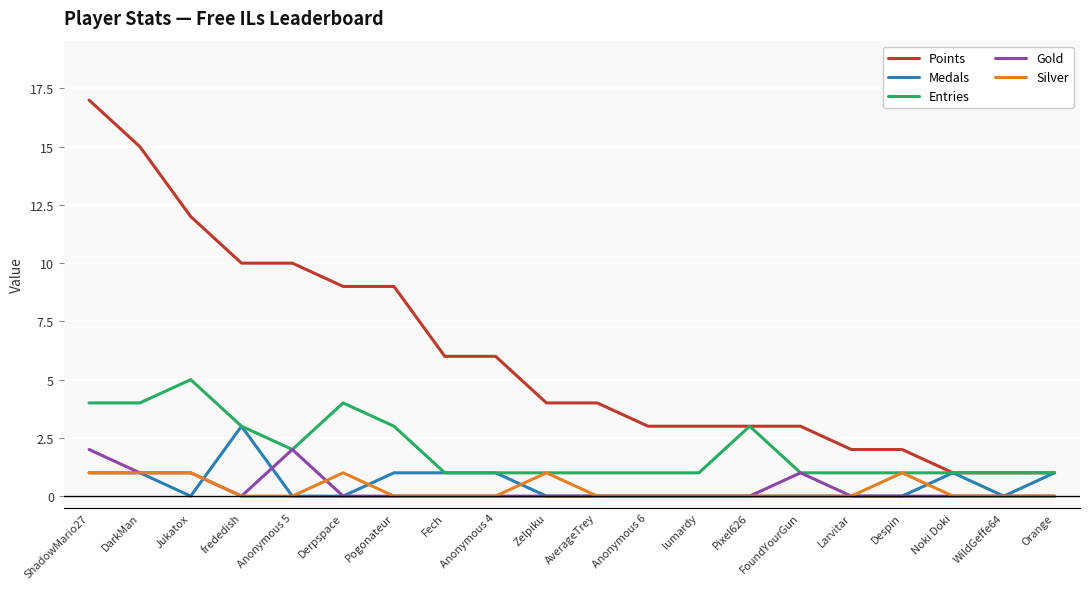

Does the chart have visible grid lines?

Yes